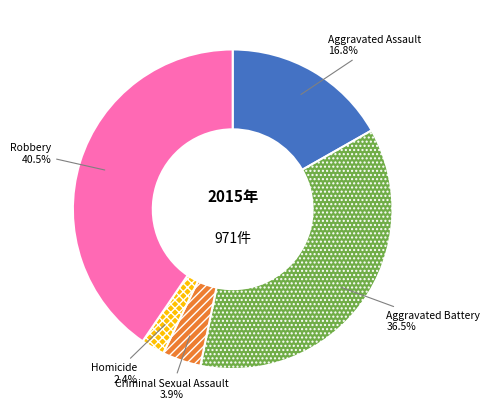

What percentage is NOT represented by Aggravated Battery?

63.5%